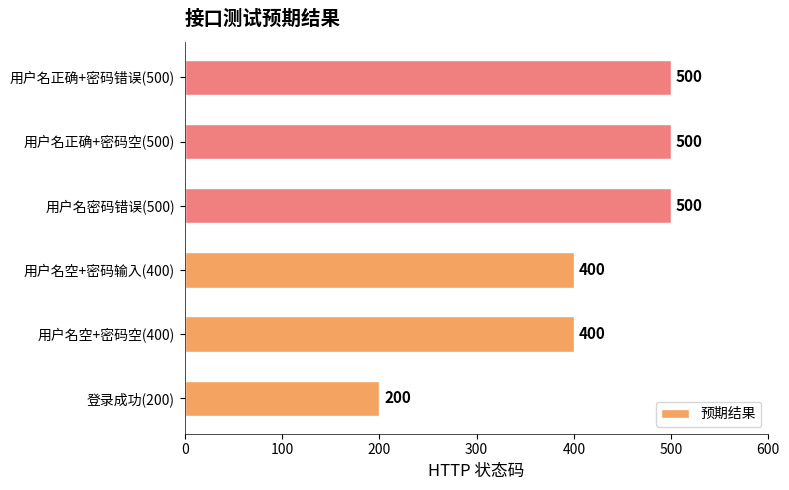

True or false: the data shows 500 at 用户名正确+密码空(500).

True